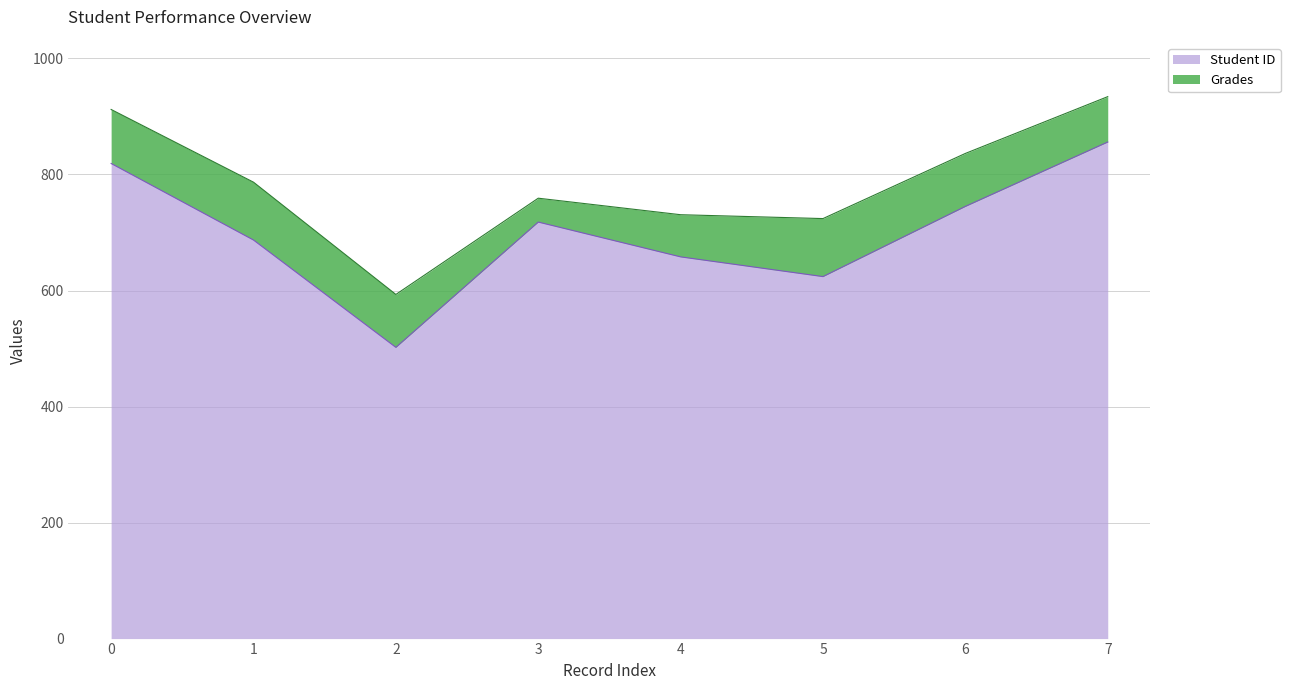

How many data points does each series have?

8